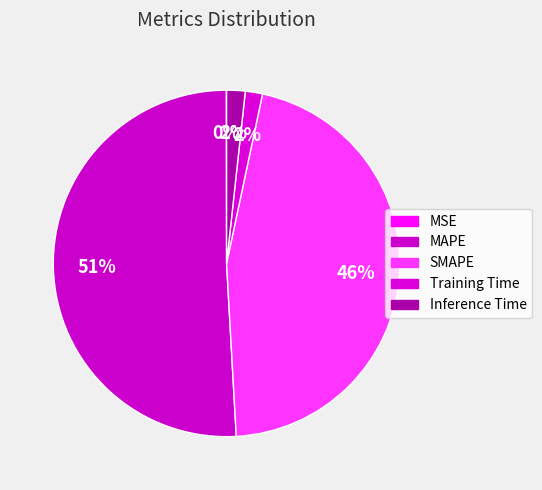

Which category has the smallest portion of the pie?

MSE